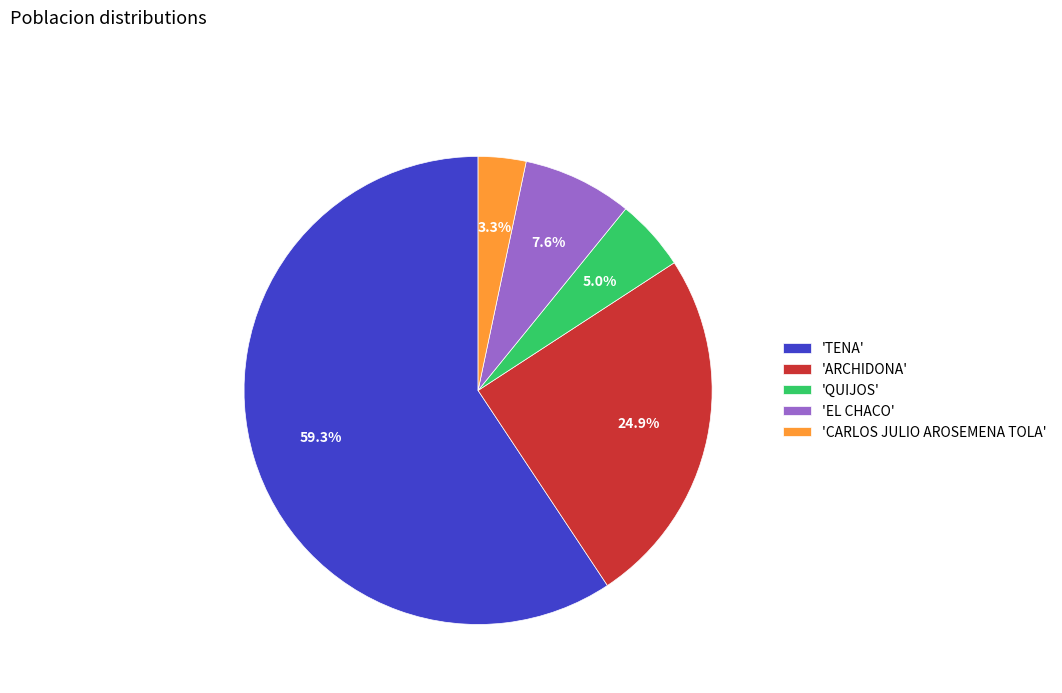

What percentage is NOT represented by 'EL CHACO'?

92.4%